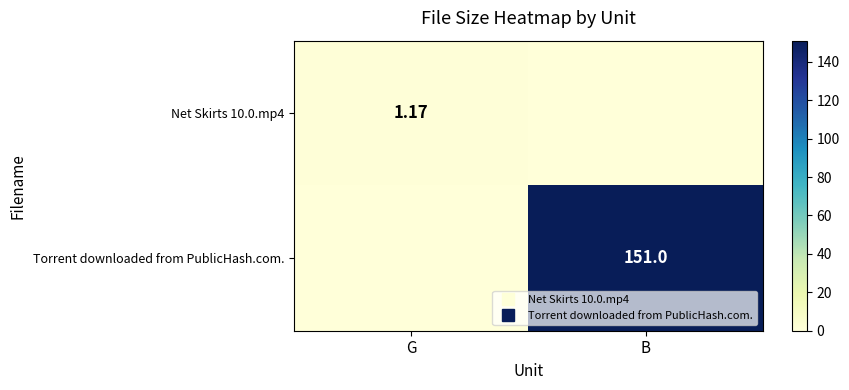

List the labels in order of Torrent downloaded from PublicHash.com. value, smallest first.

G, B